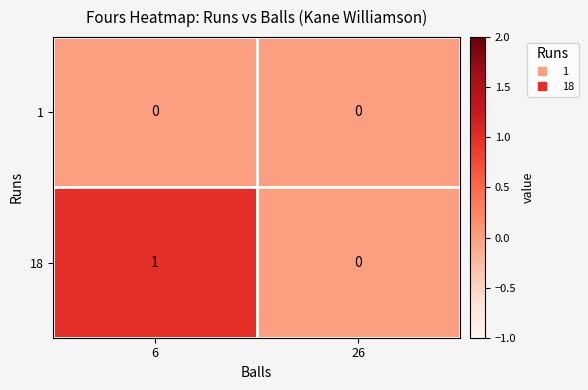

List the series in order of their peak value, lowest first.

1, 18